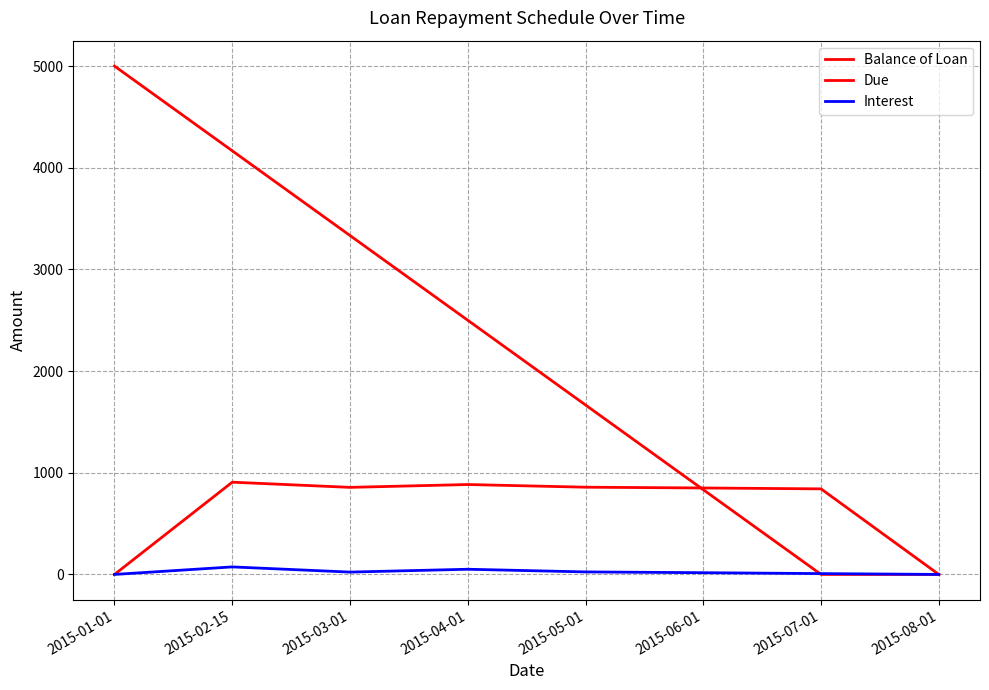

Reading left to right, list all the values displayed in this chart.

Balance of Loan: 5000.0	4166.7	3333.3	2500.0	1666.7	833.4	0.0	0.0
Due: 0.0	907.3	856.3	884.3	858.0	850.3	841.5	0.0
Interest: 0.0	74.0	23.0	51.0	24.7	17.0	8.2	0.0